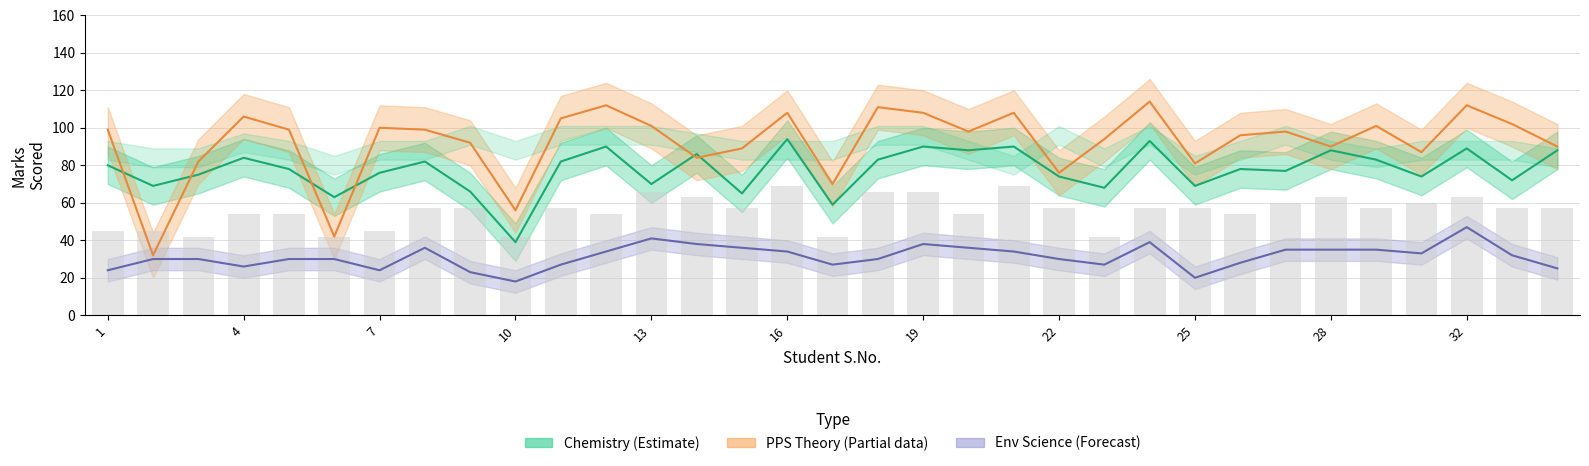

The value at 22 is 88. True or false?

False